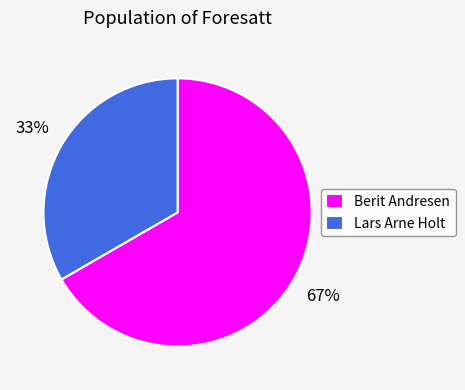

Combined, do Lars Arne Holt and Berit Andresen account for over 50%?

Yes